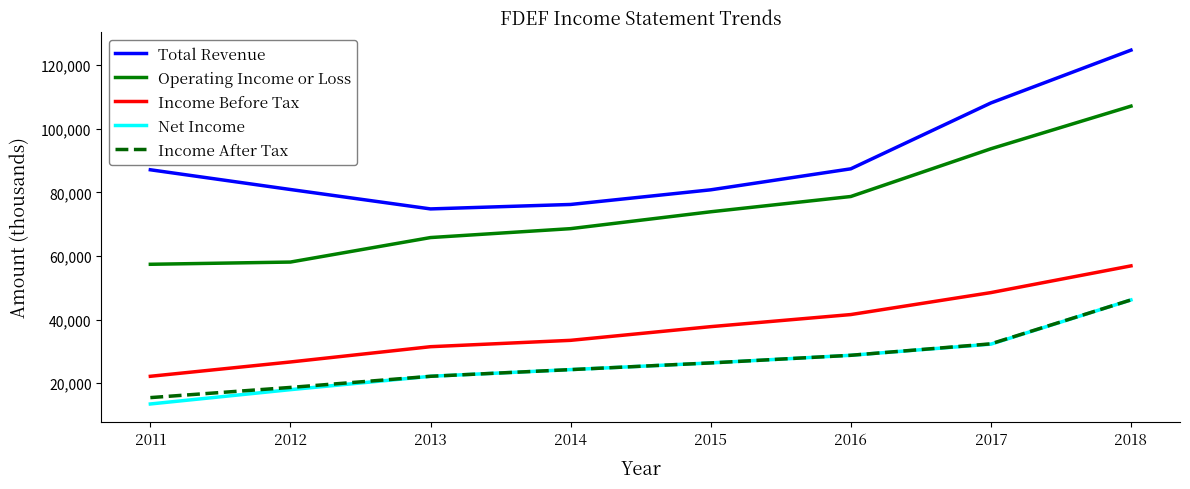

Between 2011 and 2017, which series saw the biggest shift?

Operating Income or Loss